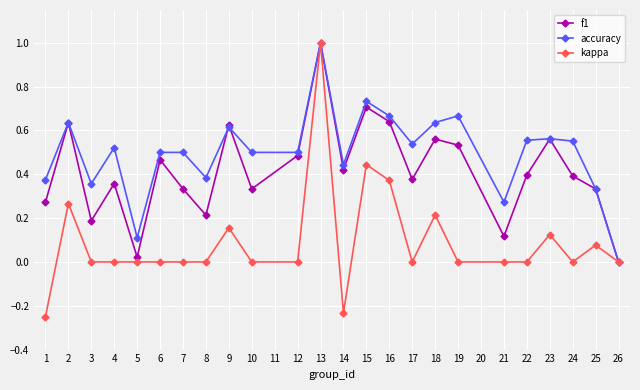

Is it true that kappa equals 0.7 at 15?

False